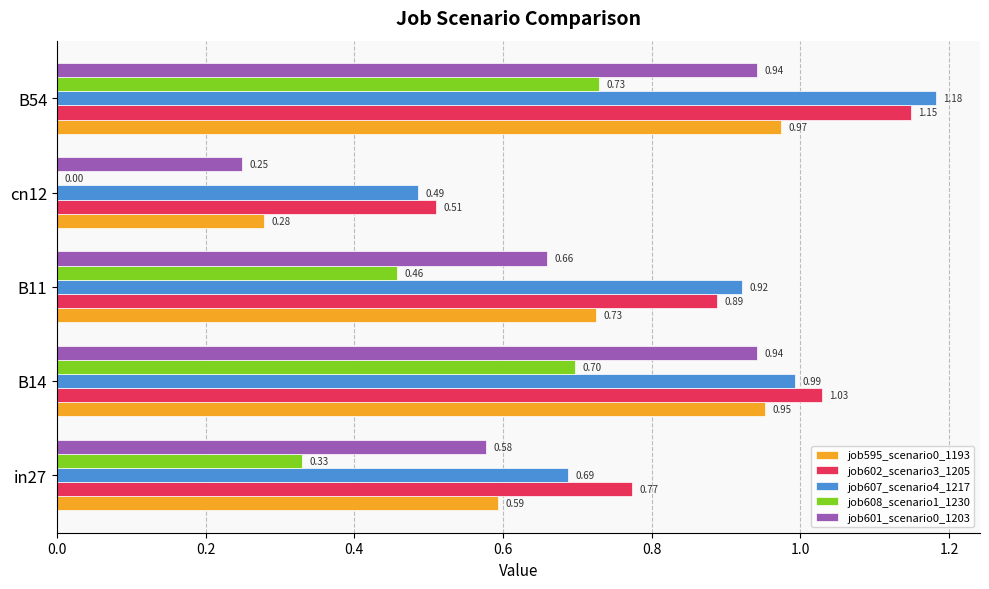

What is the sum of all job608_scenario1_1230 values?

2.2